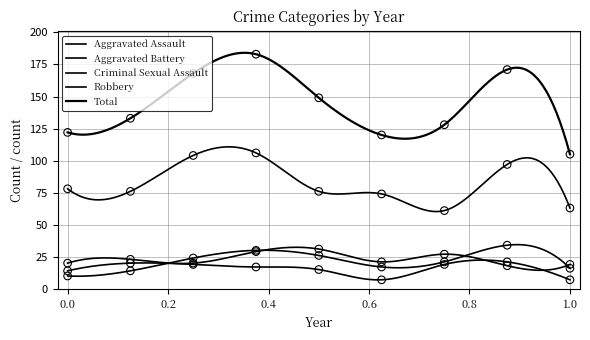

What are all the series names shown in the legend?

Aggravated Assault, Aggravated Battery, Criminal Sexual Assault, Robbery, Total